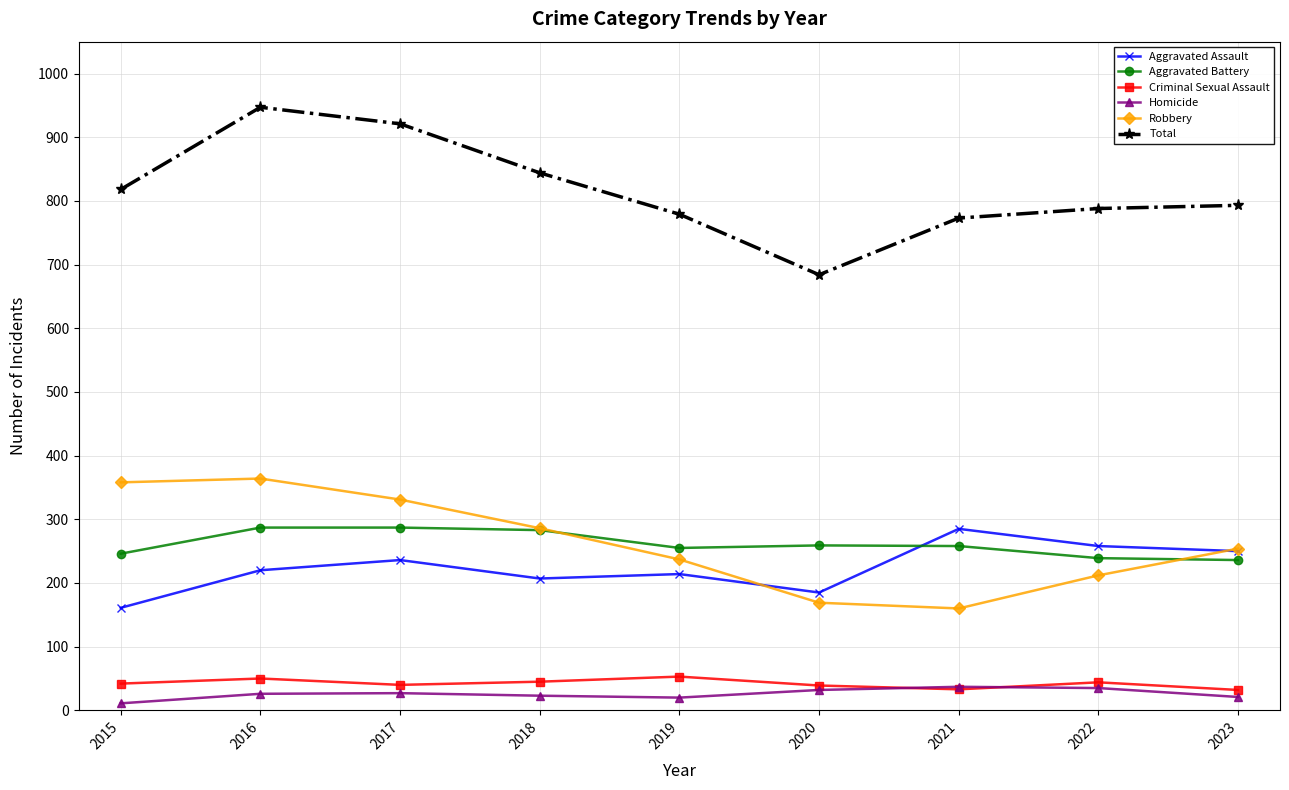

Does the chart display data point markers on the line(s)?

Yes